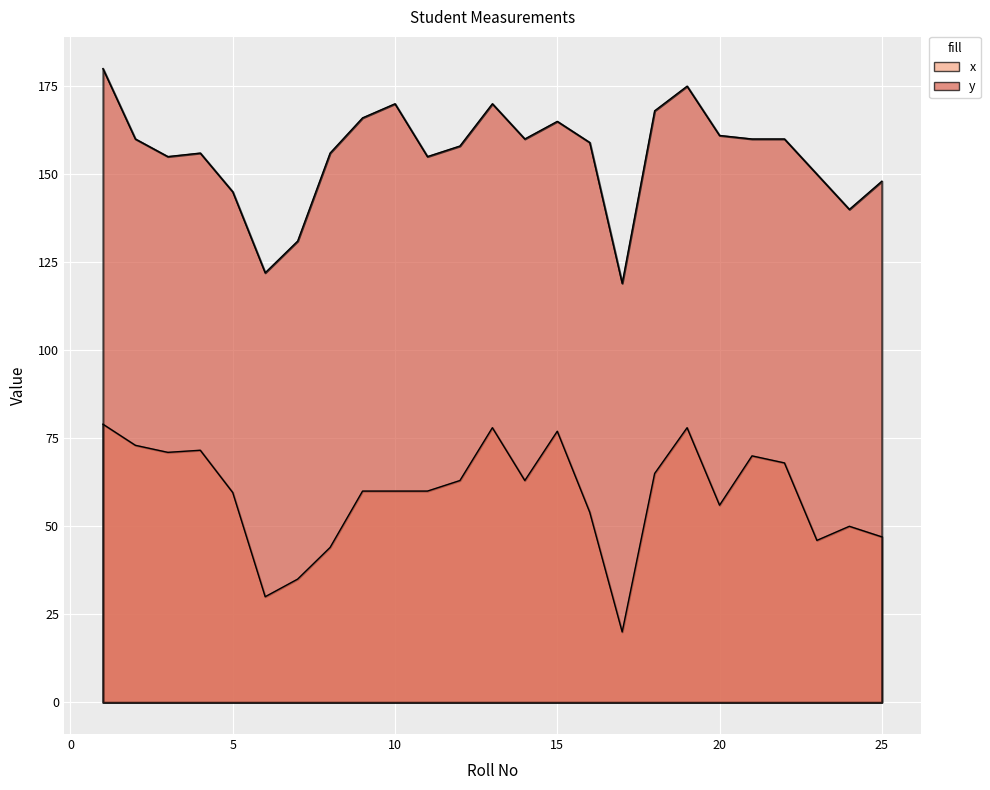

List the series in order of their peak value, highest first.

y, x